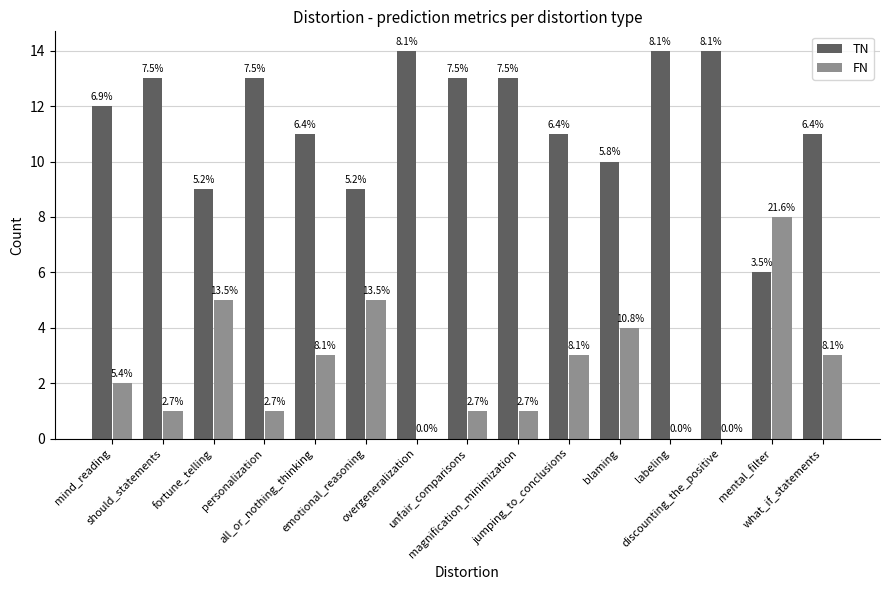

What is the minimum value for TN?

6